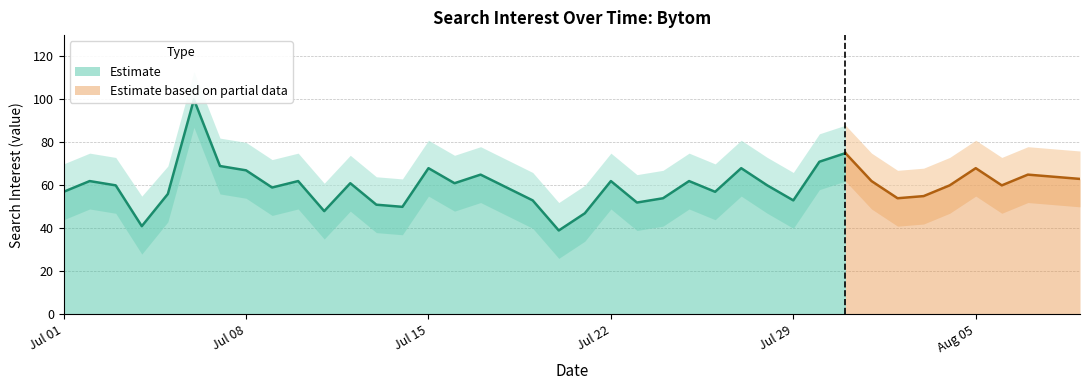

Reading right to left, transcribe all the data shown in this chart.

2019/08/09=63	2019/08/08=64	2019/08/07=65	2019/08/06=60	2019/08/05=68	2019/08/04=60	2019/08/03=55	2019/08/02=54	2019/08/01=62	2019/07/31=75	2019/07/30=71	2019/07/29=53	2019/07/28=60	2019/07/27=68	2019/07/26=57	2019/07/25=62	2019/07/24=54	2019/07/23=52	2019/07/22=62	2019/07/21=47	2019/07/20=39	2019/07/19=53	2019/07/18=59	2019/07/17=65	2019/07/16=61	2019/07/15=68	2019/07/14=50	2019/07/13=51	2019/07/12=61	2019/07/11=48	2019/07/10=62	2019/07/09=59	2019/07/08=67	2019/07/07=69	2019/07/06=100	2019/07/05=56	2019/07/04=41	2019/07/03=60	2019/07/02=62	2019/07/01=57